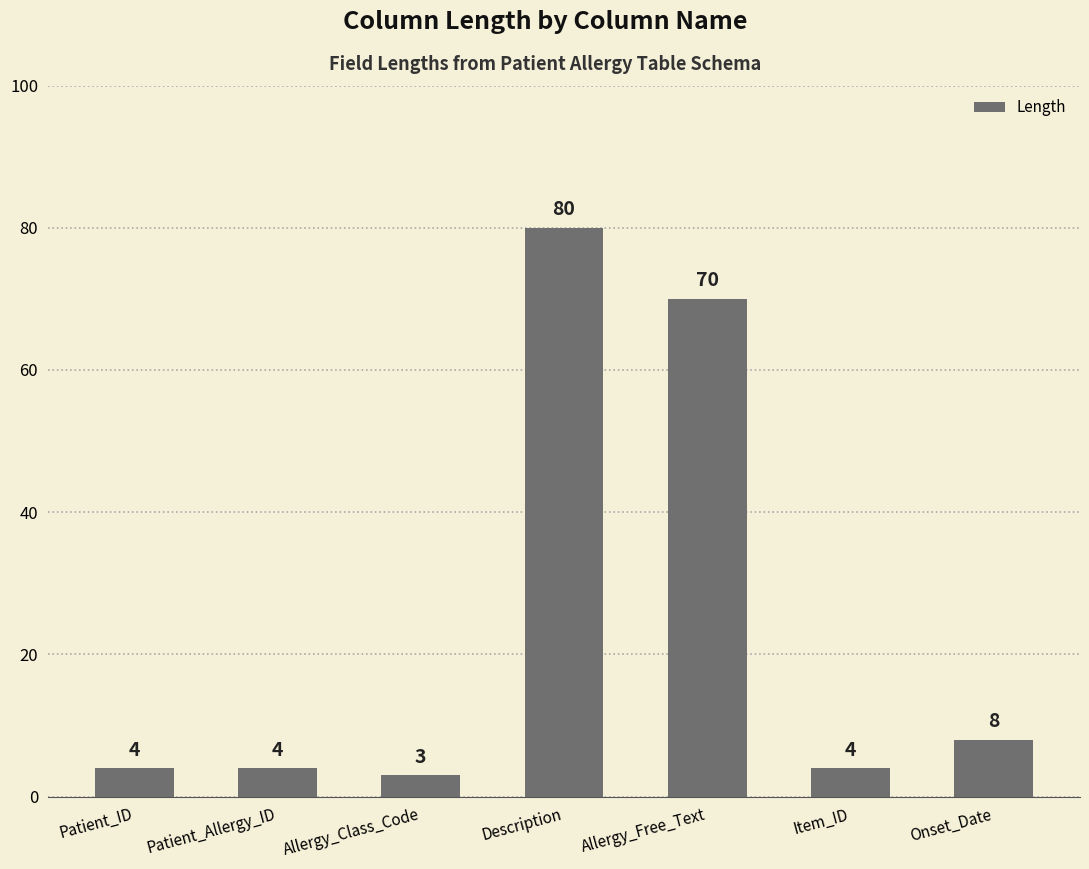

Is it true that the value at Patient_ID is 4?

True